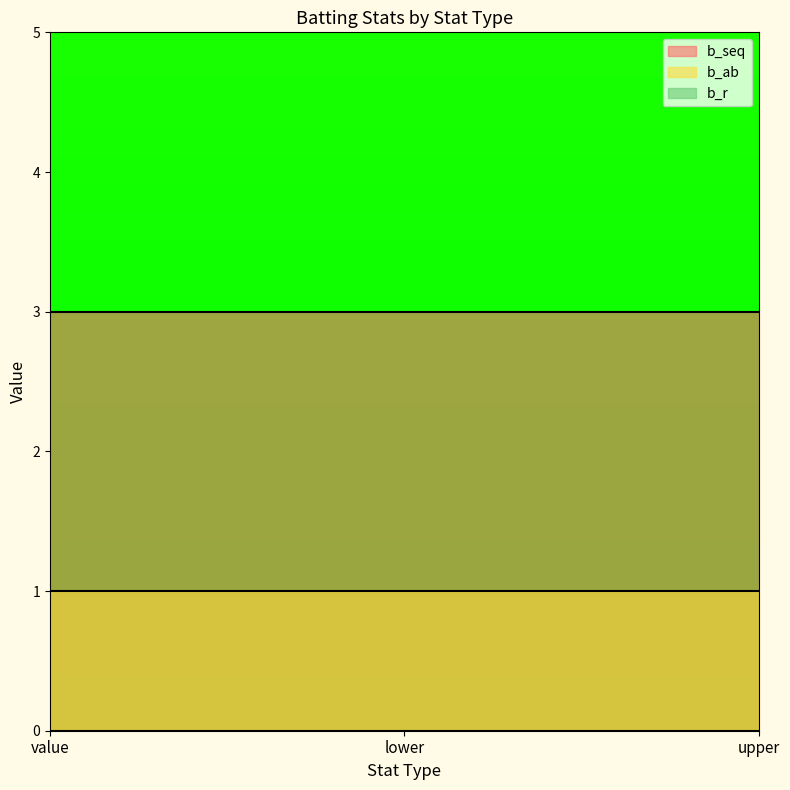

Does the chart have visible grid lines?

No